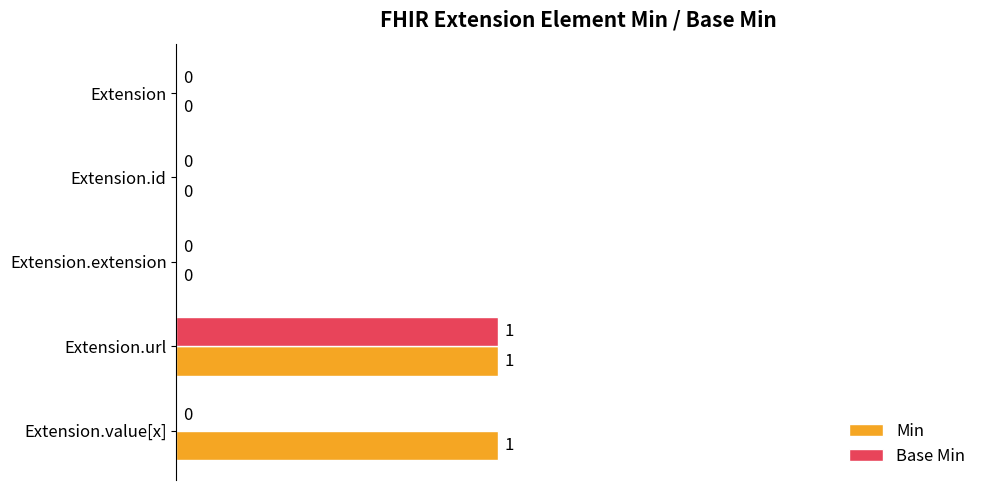

True or false: Base Min has a value of -1 at Extension.extension.

False